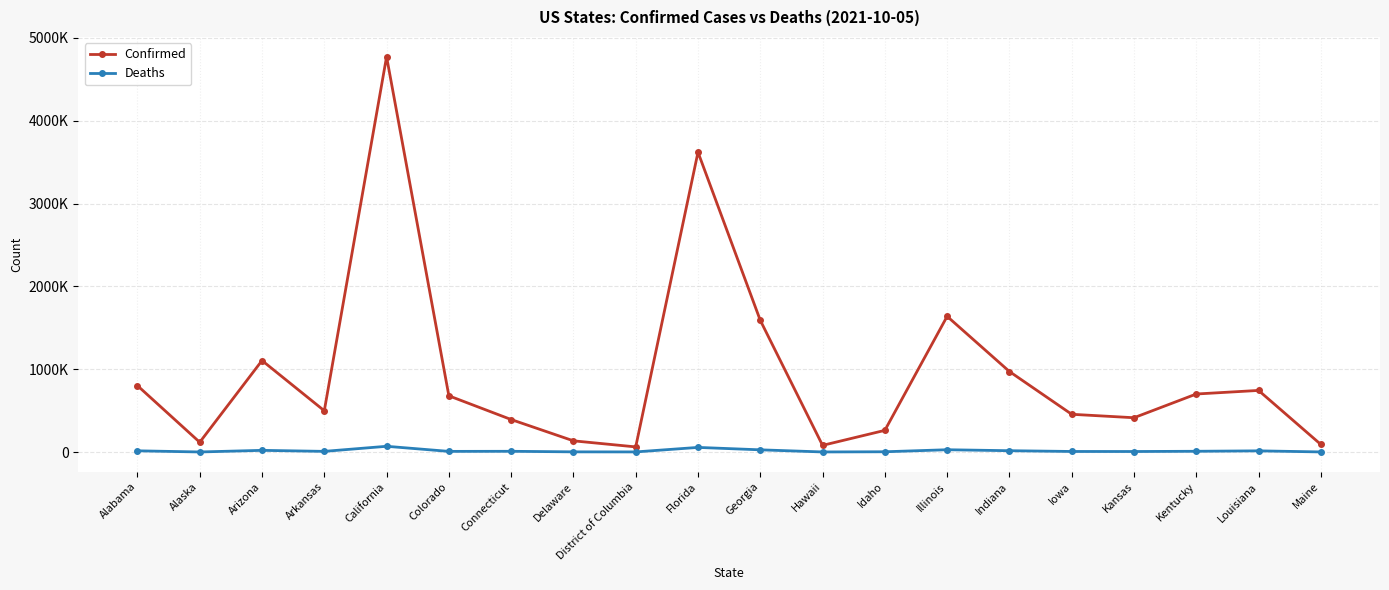

Between Alaska and Georgia, which is larger?

Georgia